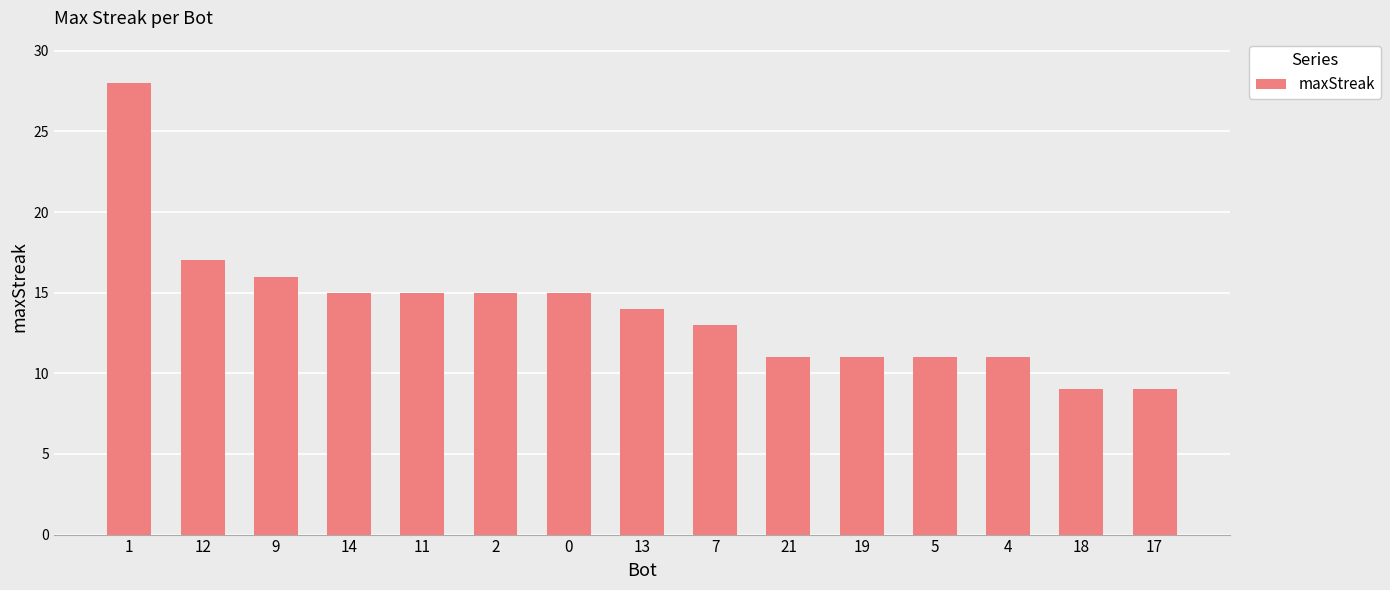

Reading left to right, list all the values displayed in this chart.

1=28	12=17	9=16	14=15	11=15	2=15	0=15	13=14	7=13	21=11	19=11	5=11	4=11	18=9	17=9